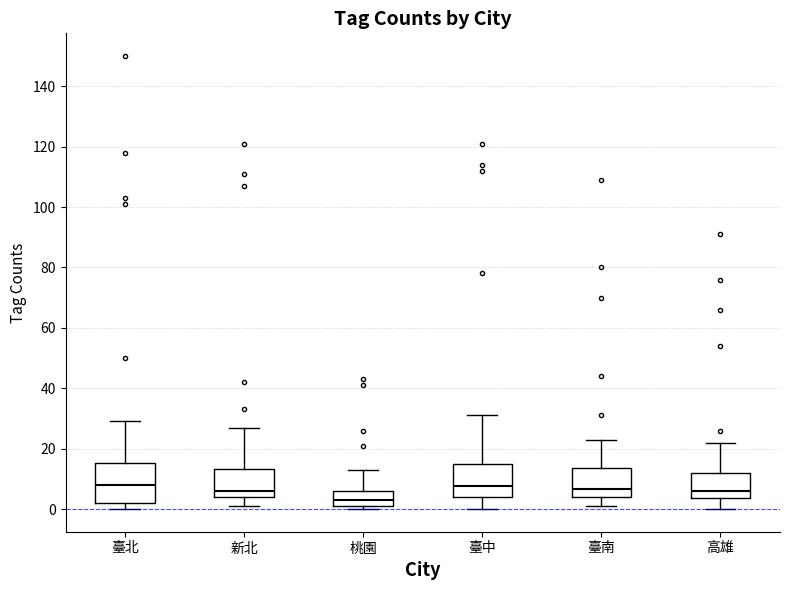

Which box's median line is the lowest?

桃園